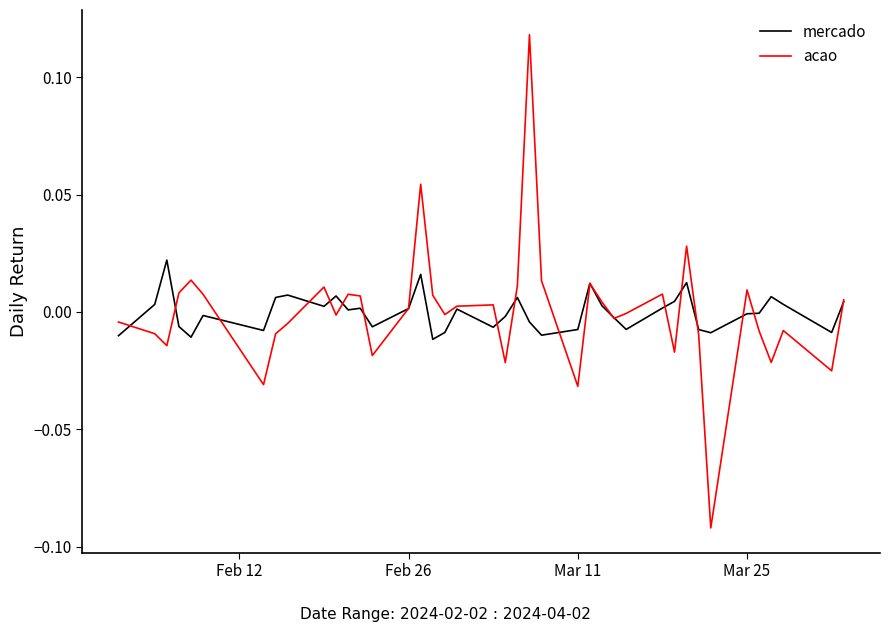

Which series has the widest spread of values?

acao